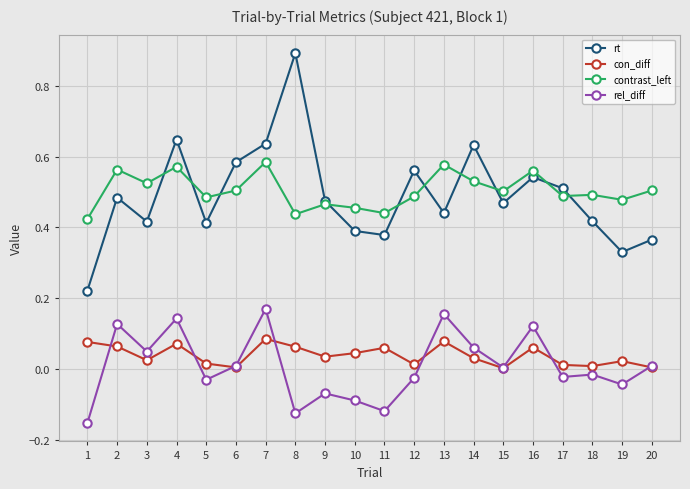

At how many categories does at least one series exceed 0?

20